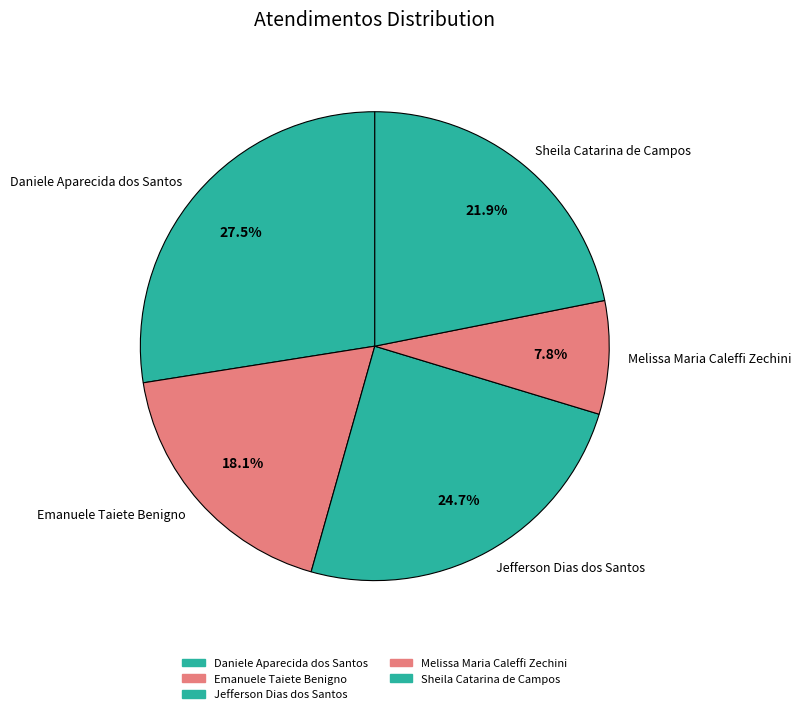

The Jefferson Dias dos Santos slice represents 25% of the pie. True or false?

True